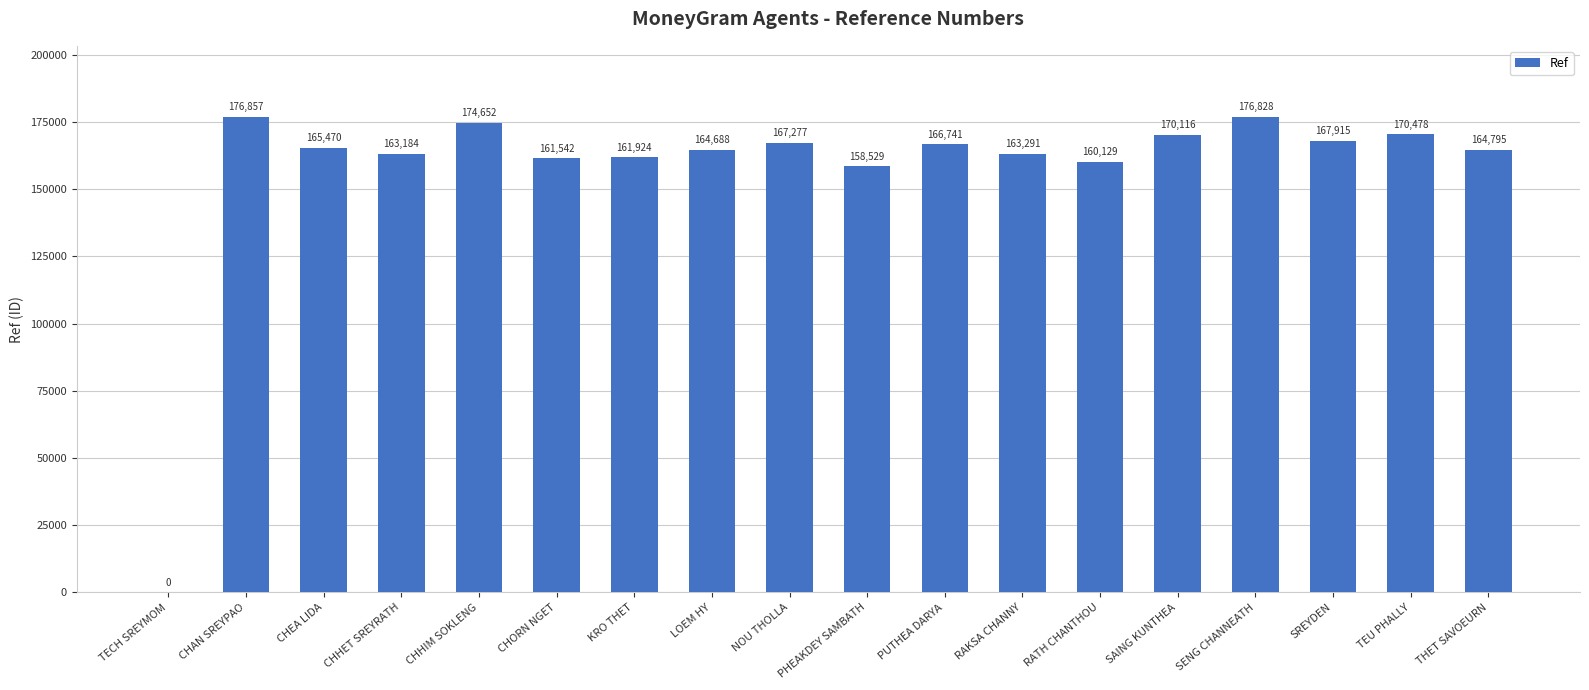

What is the sum of all values?

2834416